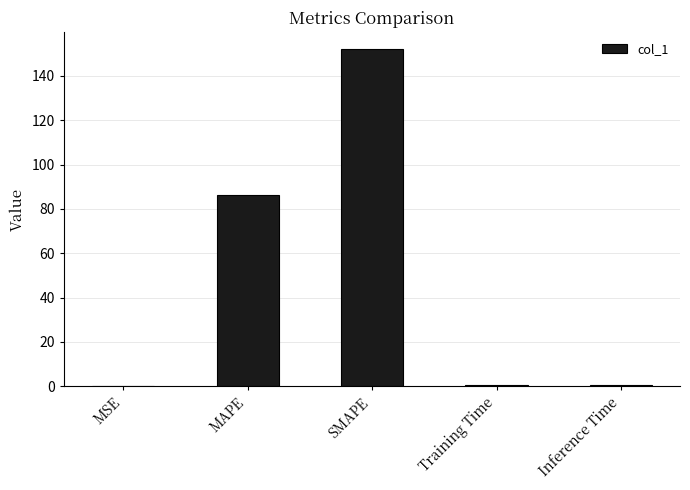

True or false: the data shows 263.2 at SMAPE.

False